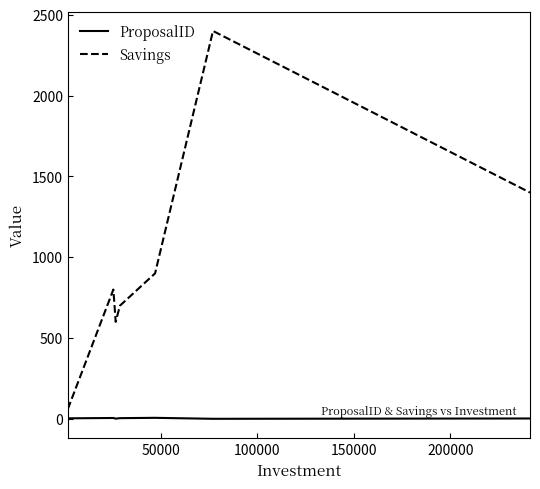

Which series has the widest spread of values?

Savings